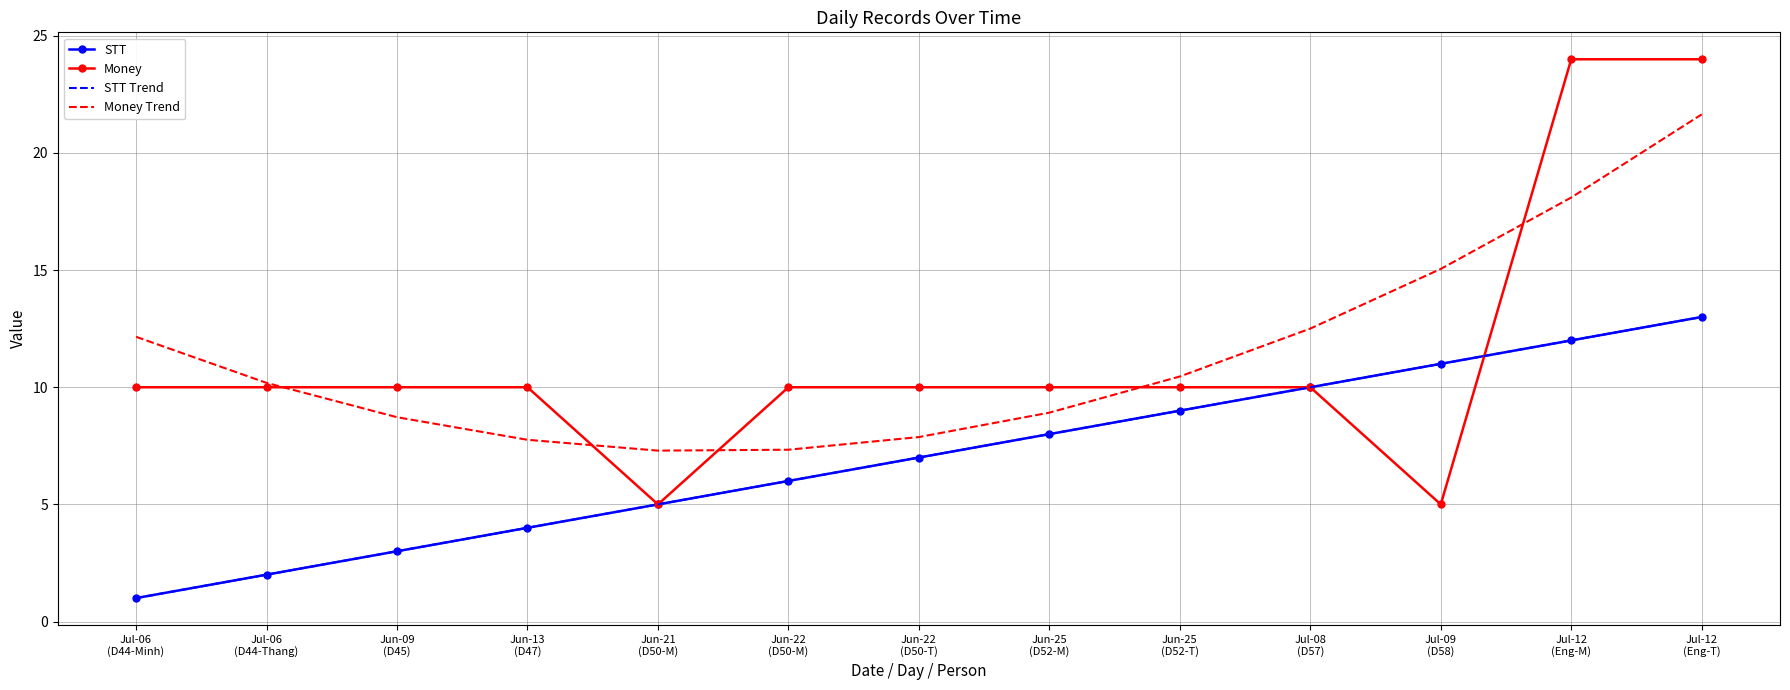

After their last crossing, which series has the higher values: Money or STT?

Money